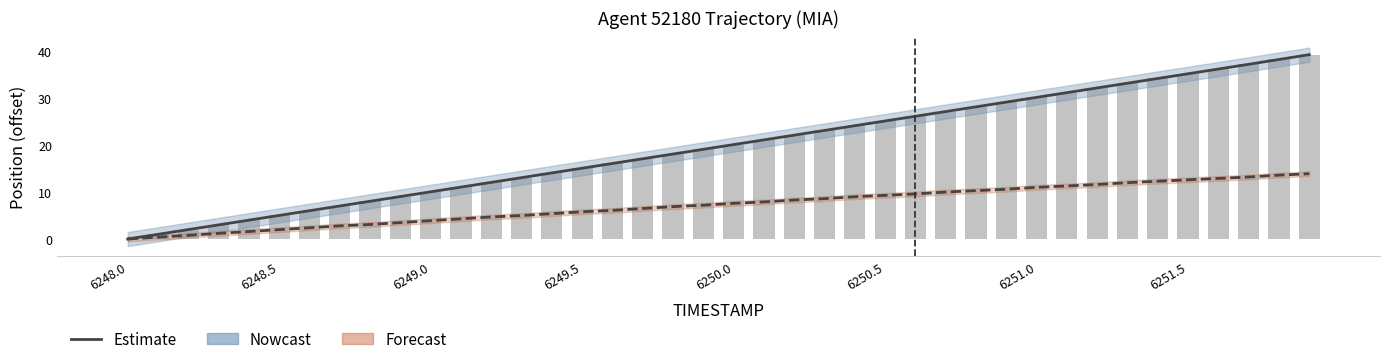

Where does the X (bar) series first go above 20?

6250.0